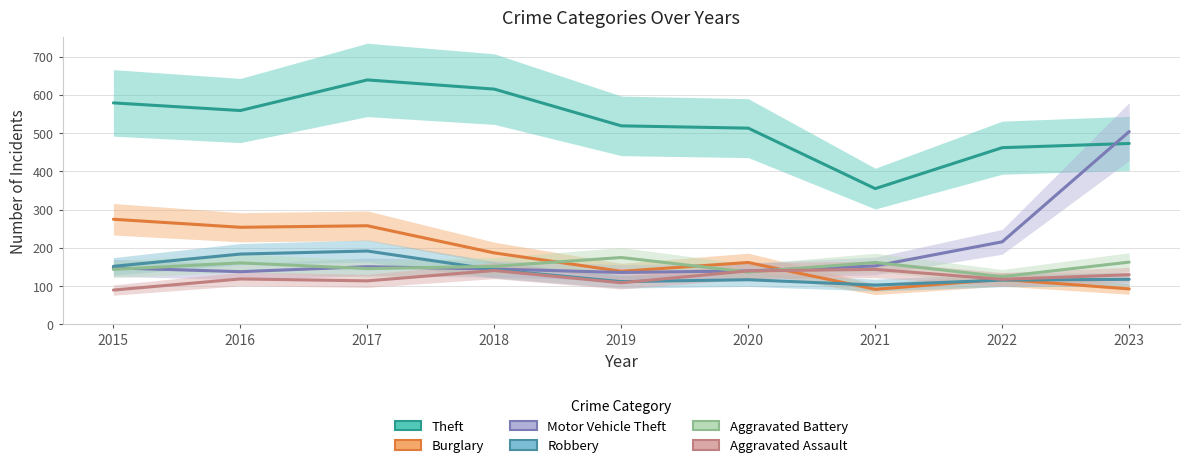

What is the maximum value for Motor Vehicle Theft?

504